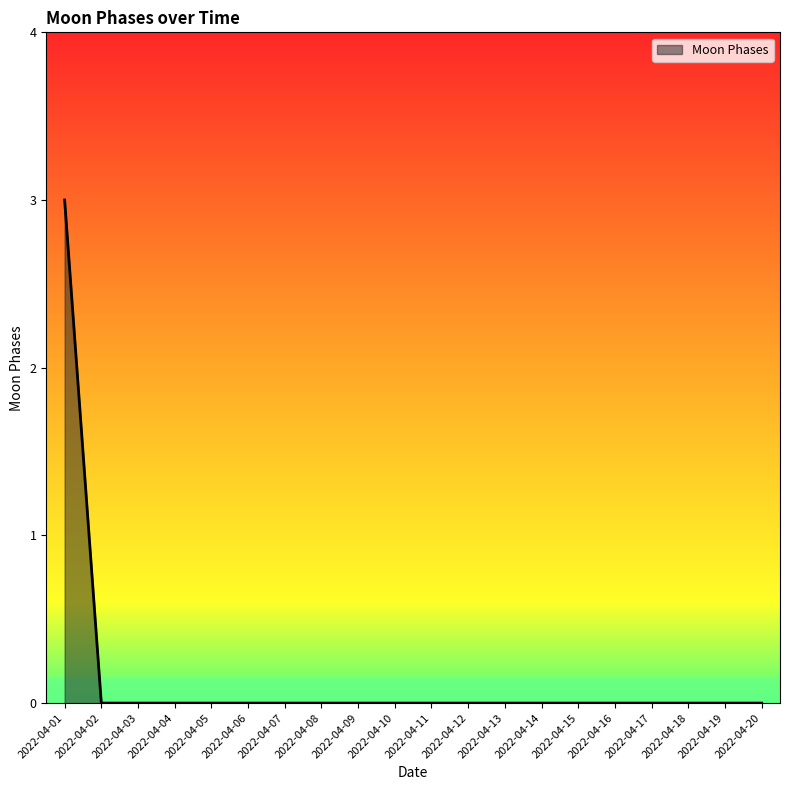

Reading right to left, extract all data points from this chart.

0	0	0	0	0	0	0	0	0	0	0	0	0	0	0	0	0	0	0	3